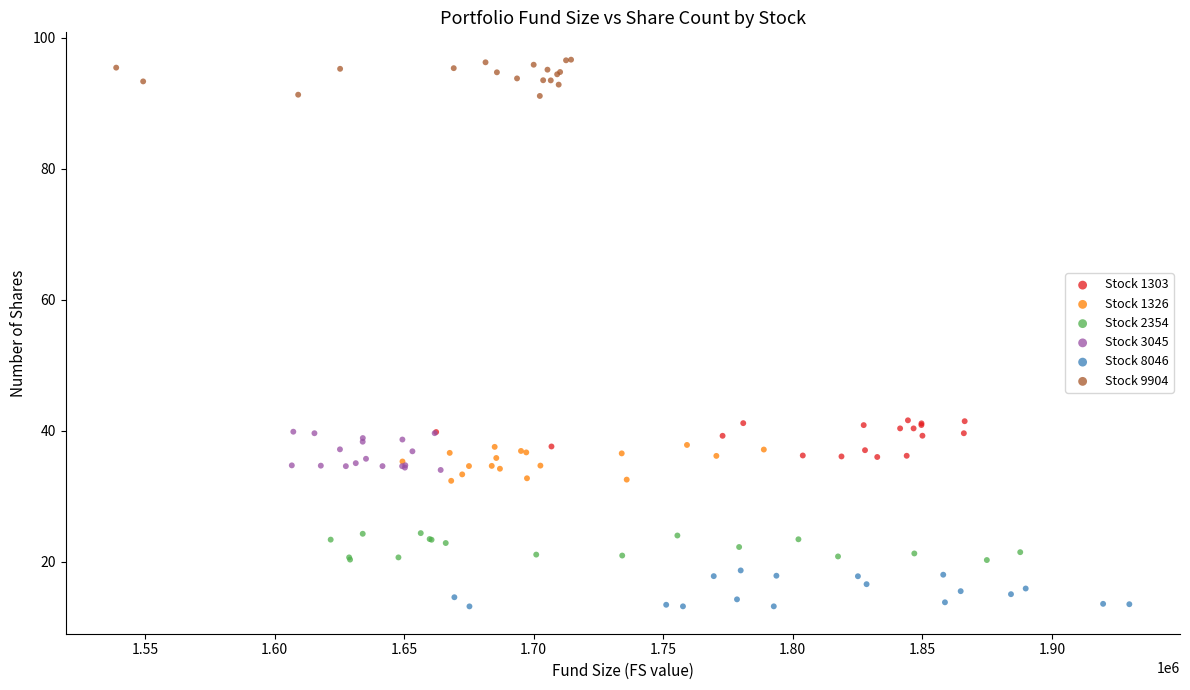

What are all the series names shown in the legend?

Stock 1303, Stock 1326, Stock 2354, Stock 3045, Stock 8046, Stock 9904